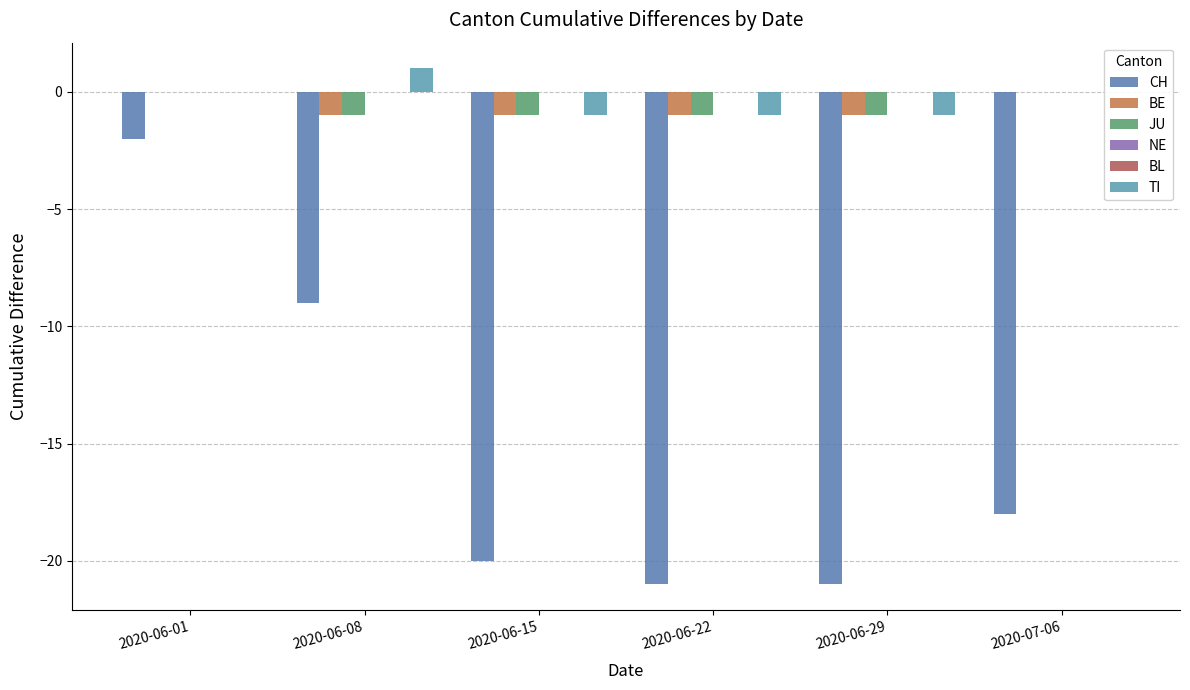

How many groups of bars are there?

6